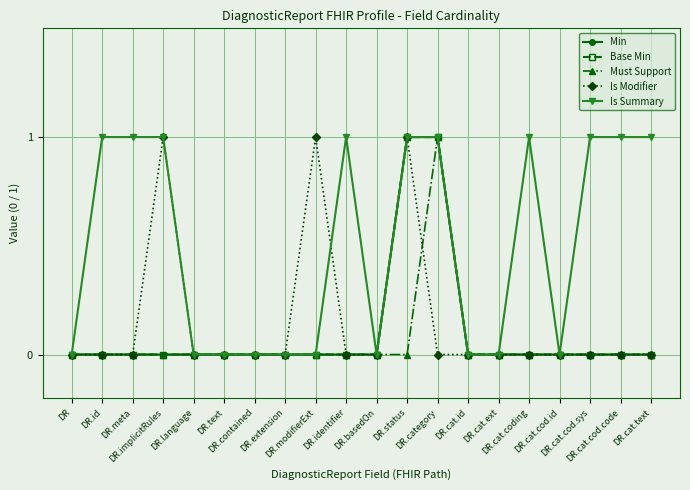

True or false: Is Summary and Min intersect in this chart.

False